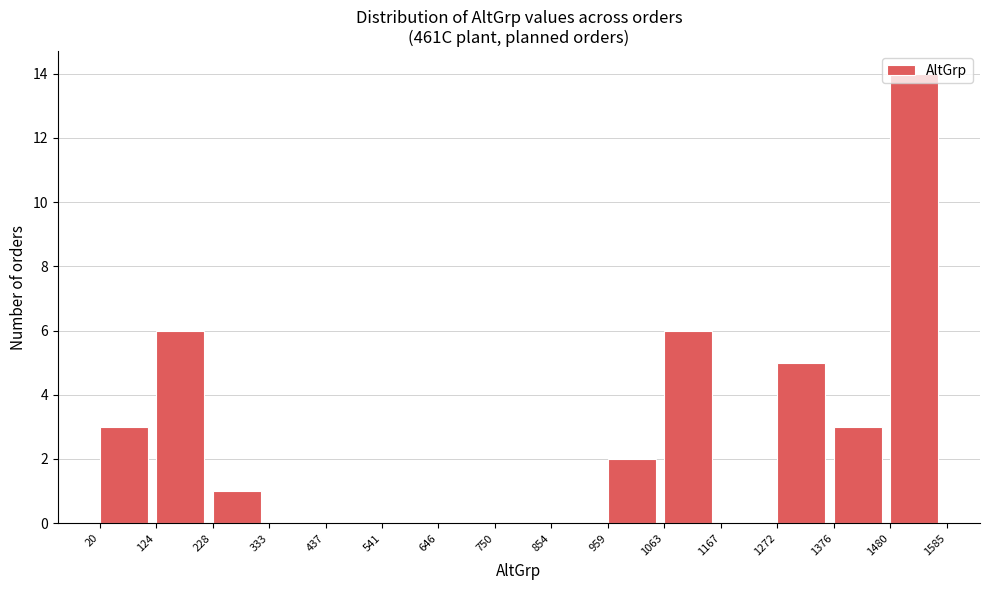

Reading left to right, transcribe this chart: for each bar, give the range it covers on the x-axis and its height. The values are not printed on the chart, so give them approximately, as read against the axis.

20 to 124: 3
124 to 228: 6
228 to 333: 1
333 to 437: 0
437 to 541: 0
541 to 646: 0
646 to 750: 0
750 to 854: 0
854 to 959: 0
959 to 1063: 2
1063 to 1167: 6
1167 to 1272: 0
1272 to 1376: 5
1376 to 1480: 3
1480 to 1585: 14